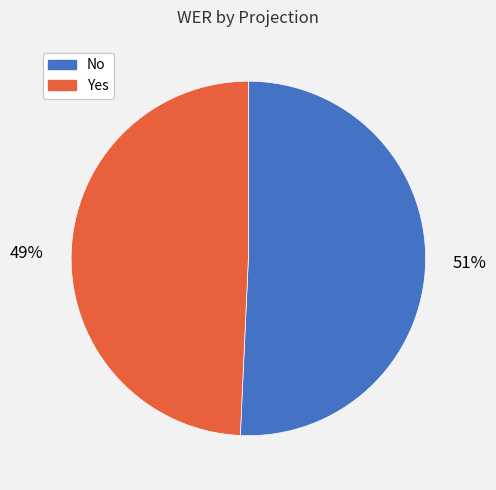

Which slice is the largest?

No